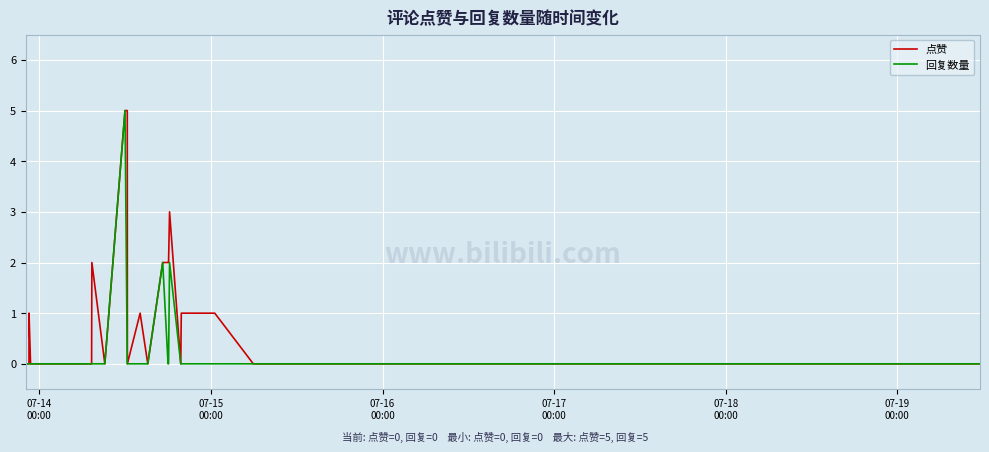

List the series in order of their overall mean, lowest first.

回复数量, 点赞